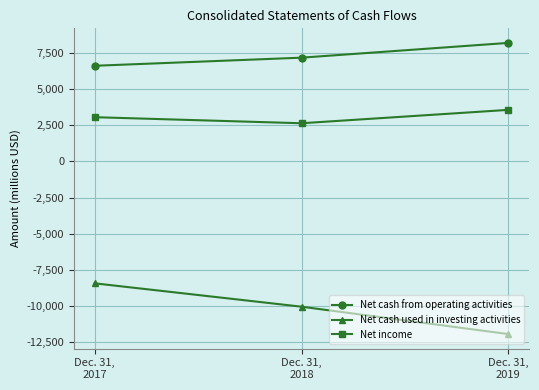

How many lines are shown in the chart?

3